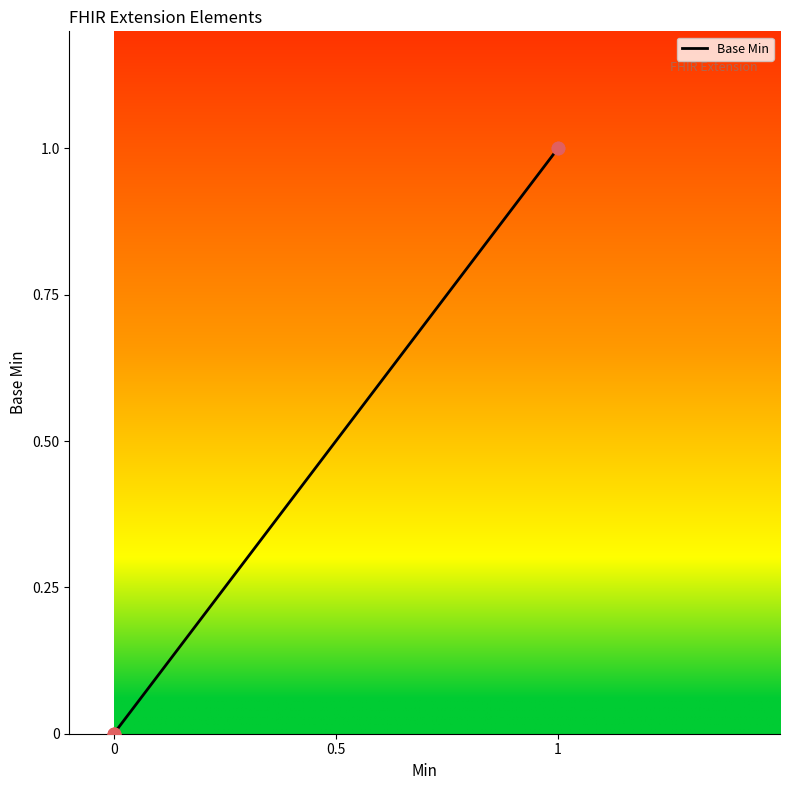

Between 1 and 0, which is larger?

1